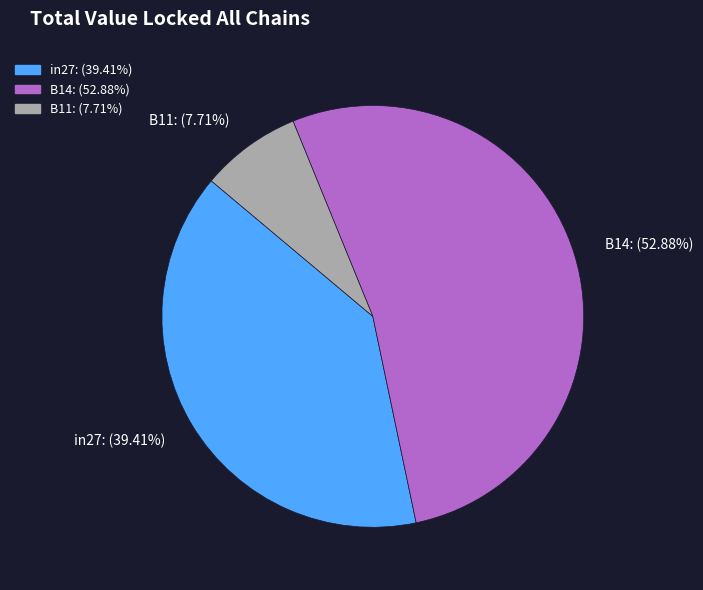

To the nearest percent, what portion does B11 represent?

8%